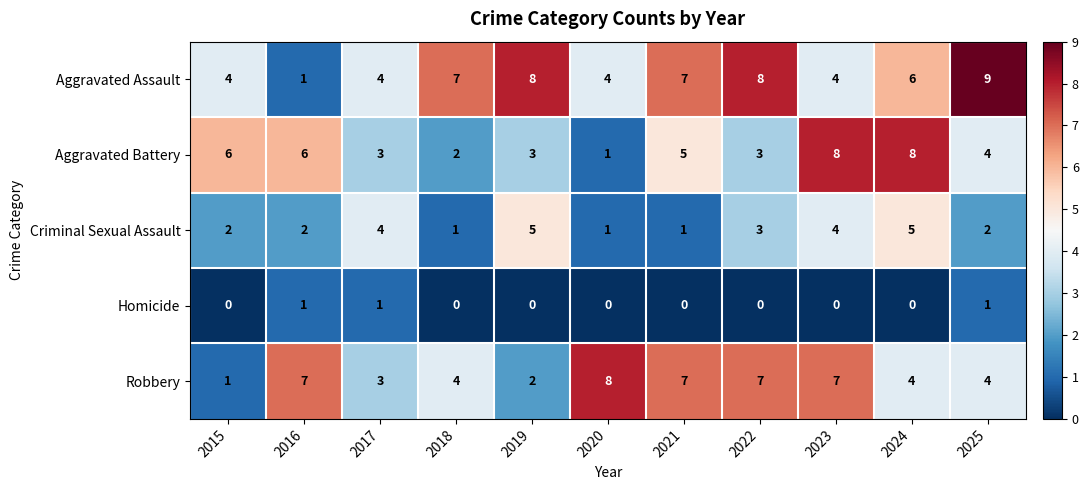

What is the difference between the highest and lowest values at 2024?

8